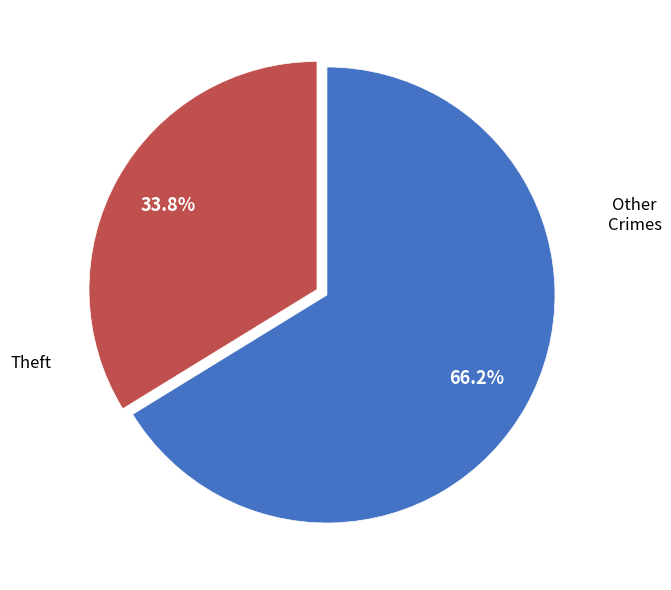

Is there any slice that represents more than half of the pie?

Yes